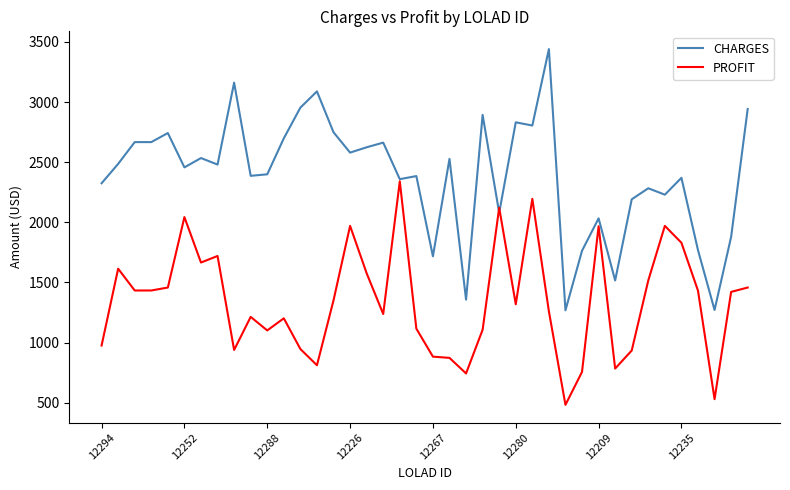

Which series has the largest range (max minus min)?

CHARGES